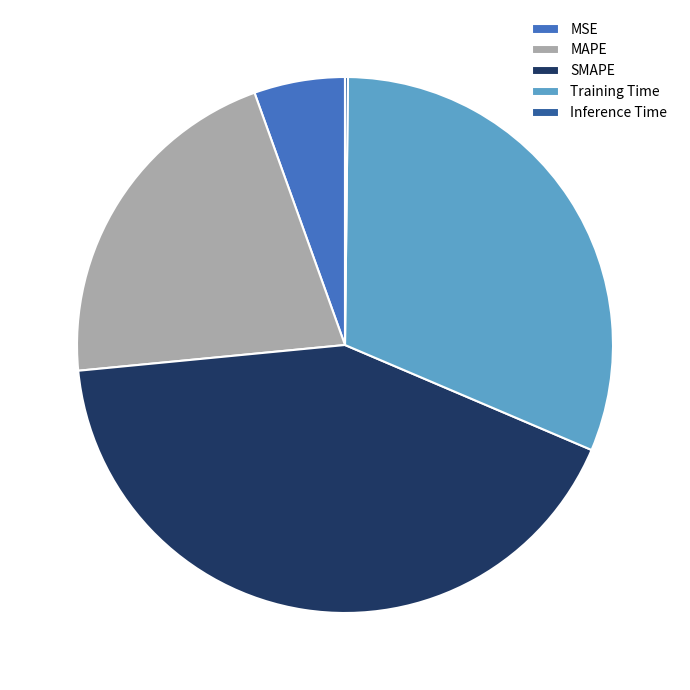

Does any single category account for the majority?

No